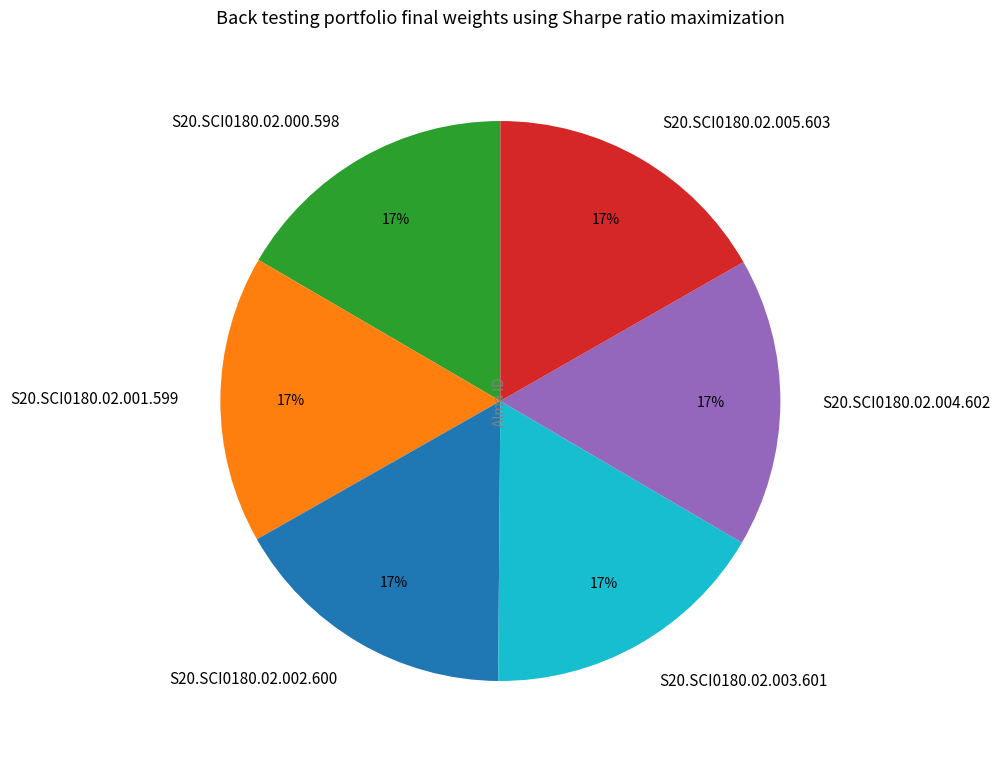

To the nearest percent, what percentage of the pie is S20.SCI0180.02.000.598?

17%